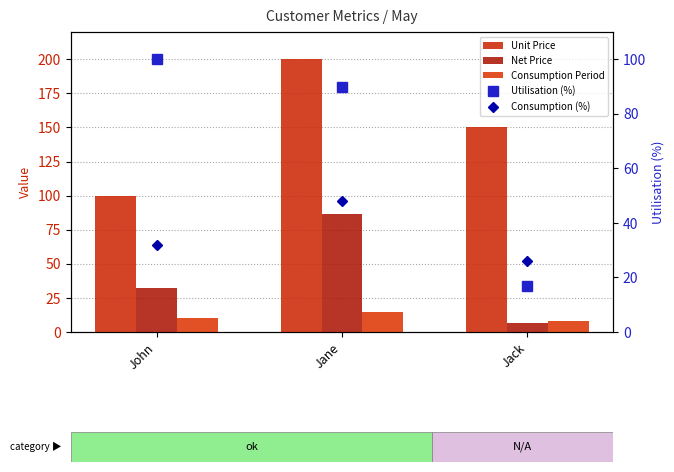

What are all the series names shown in the legend?

Unit Price, Net Price, Consumption Period, Utilisation (%), Consumption (%)